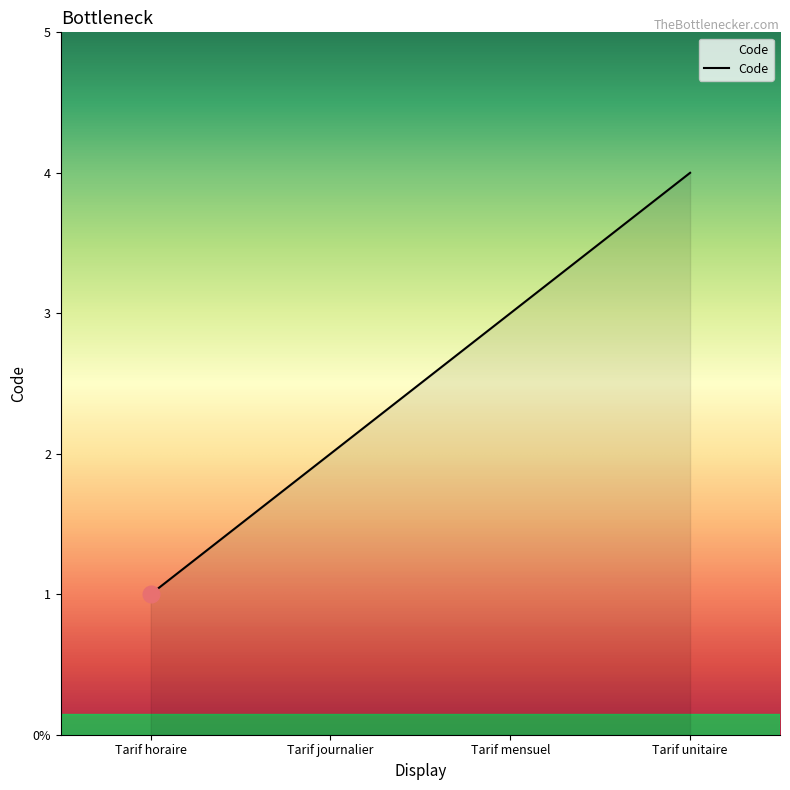

The value at Tarif horaire is 1. True or false?

True